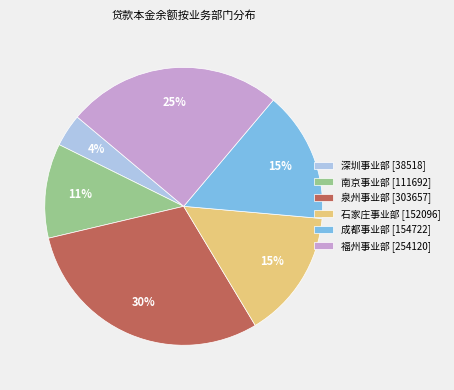

Count the number of slices in the pie.

6